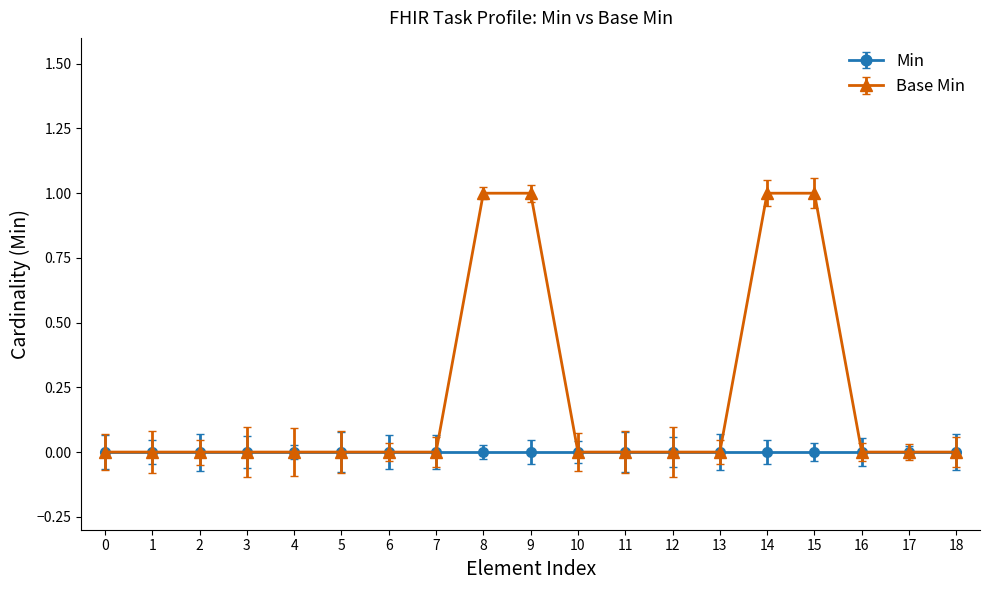

How many series are shown in this chart?

2